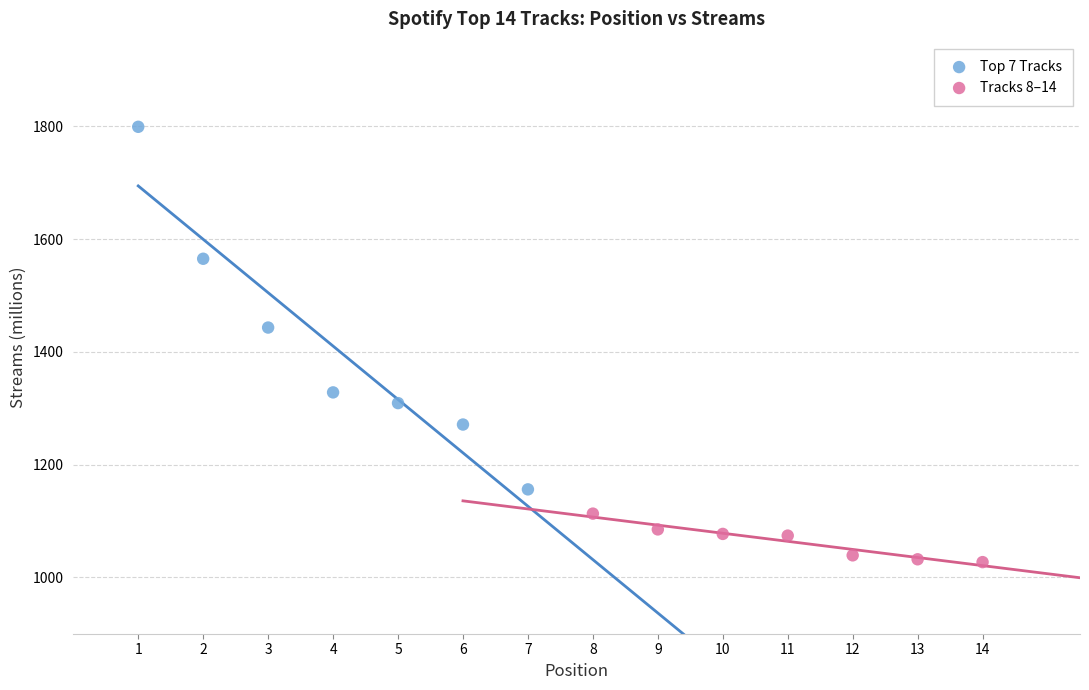

Which series contains the highest Y value?

Top 7 Tracks